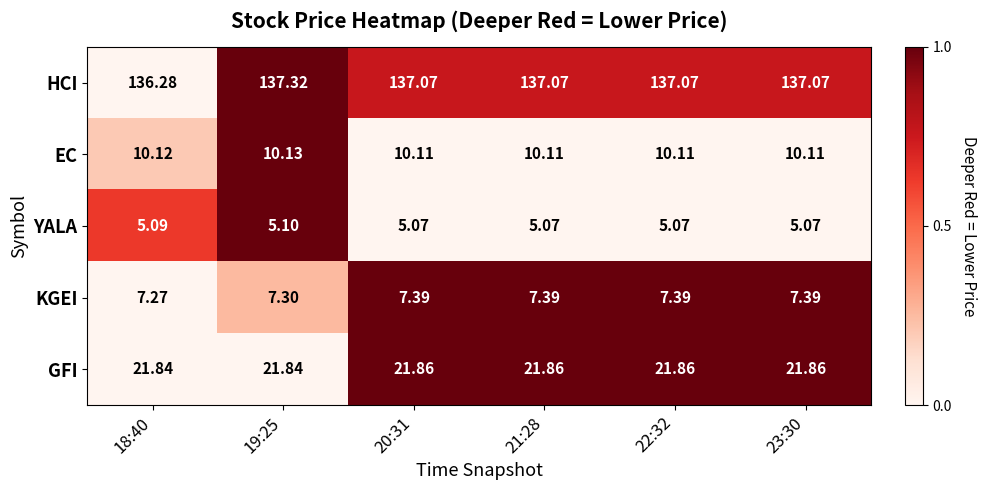

Which series changed the most between 19:25 and 21:28?

HCI